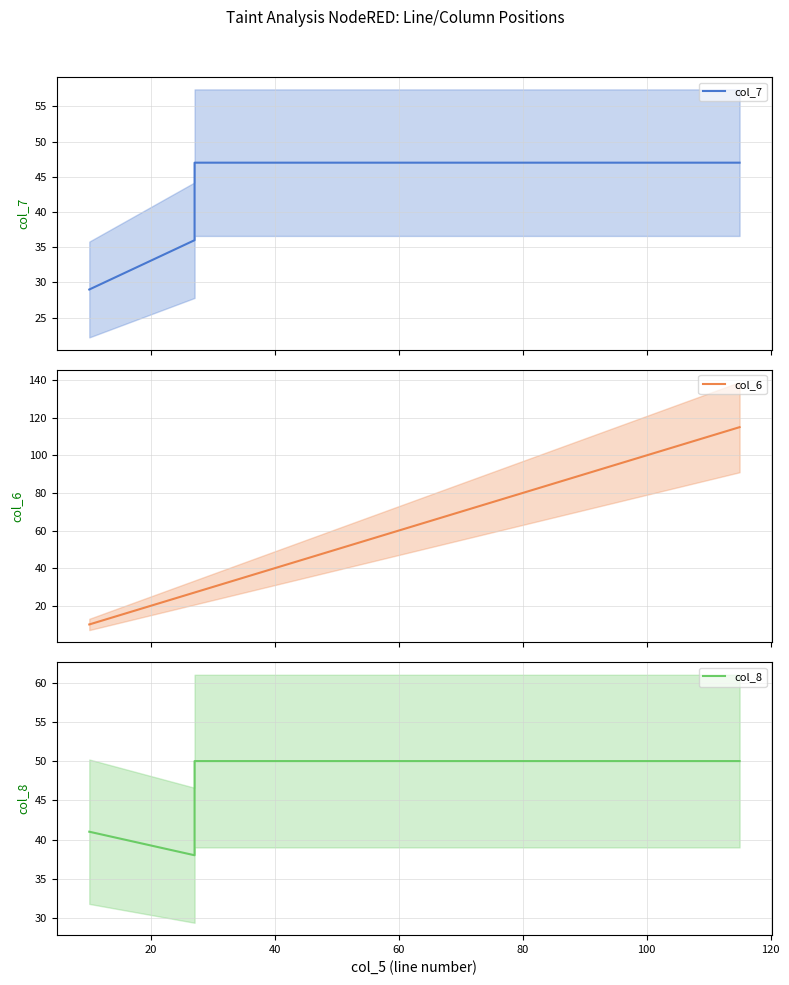

Rank the series by their maximum value, from highest to lowest.

col_6, col_8, col_7